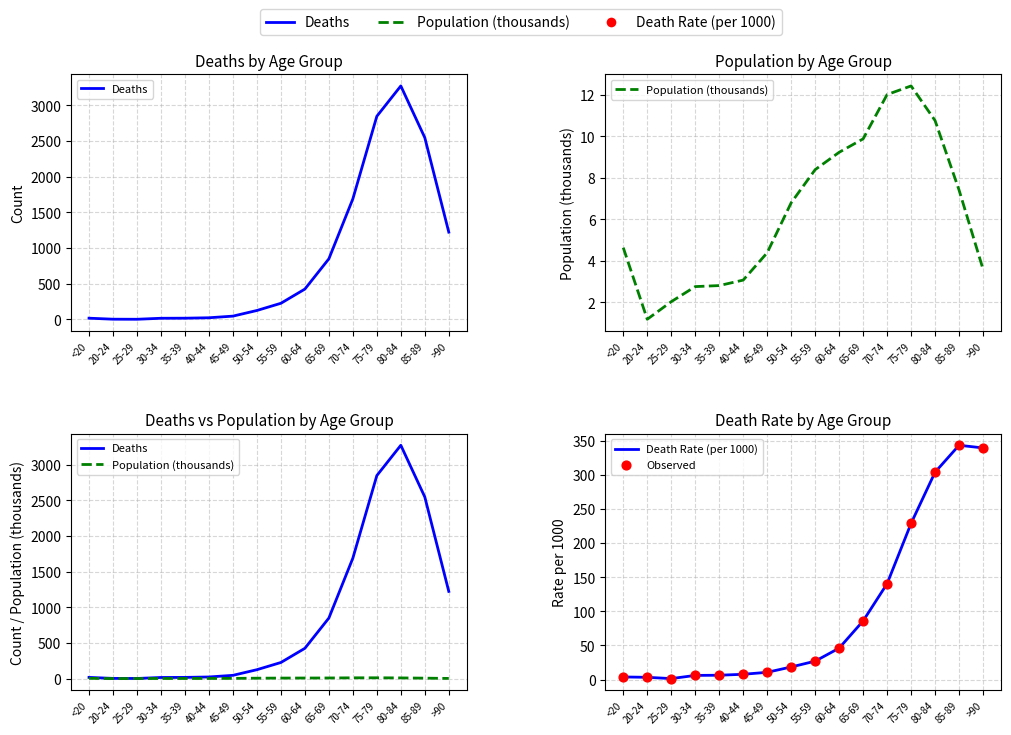

Which series contains the highest Y value?

Deaths